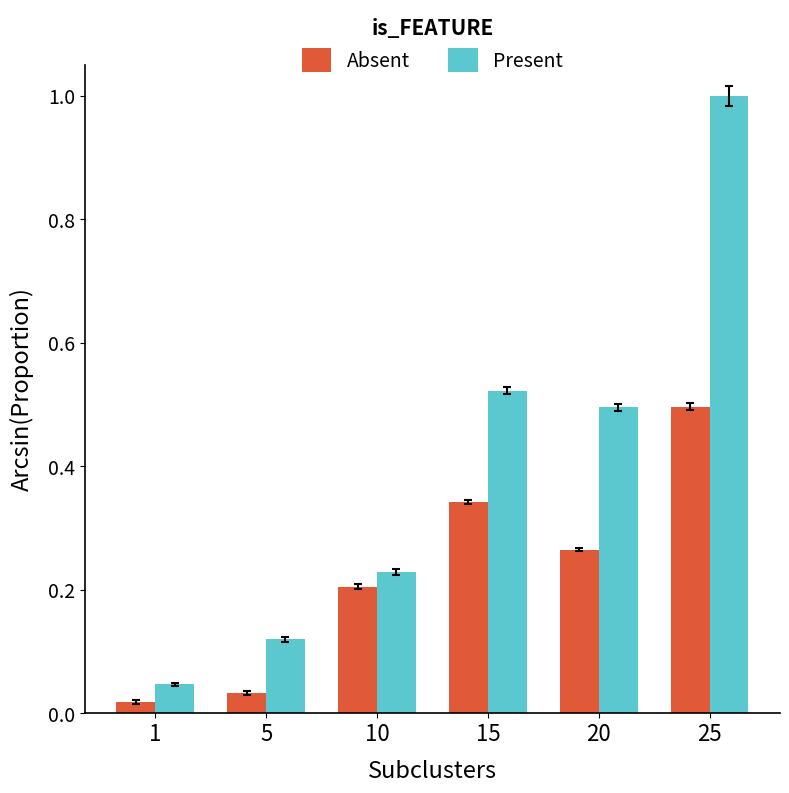

Is it true that Present equals 0.2 at 5?

False